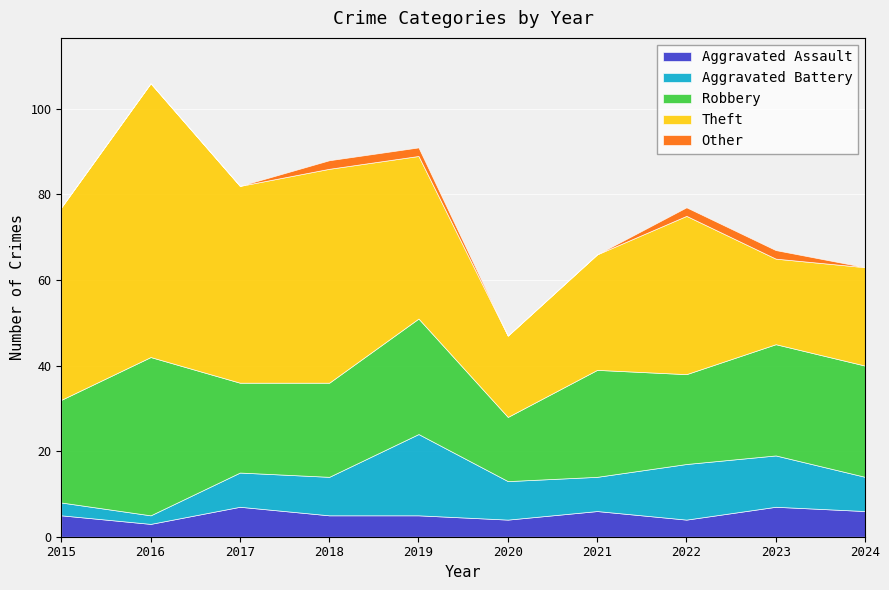

What is the sum of the Aggravated Battery values at 2022 and 2019?

32